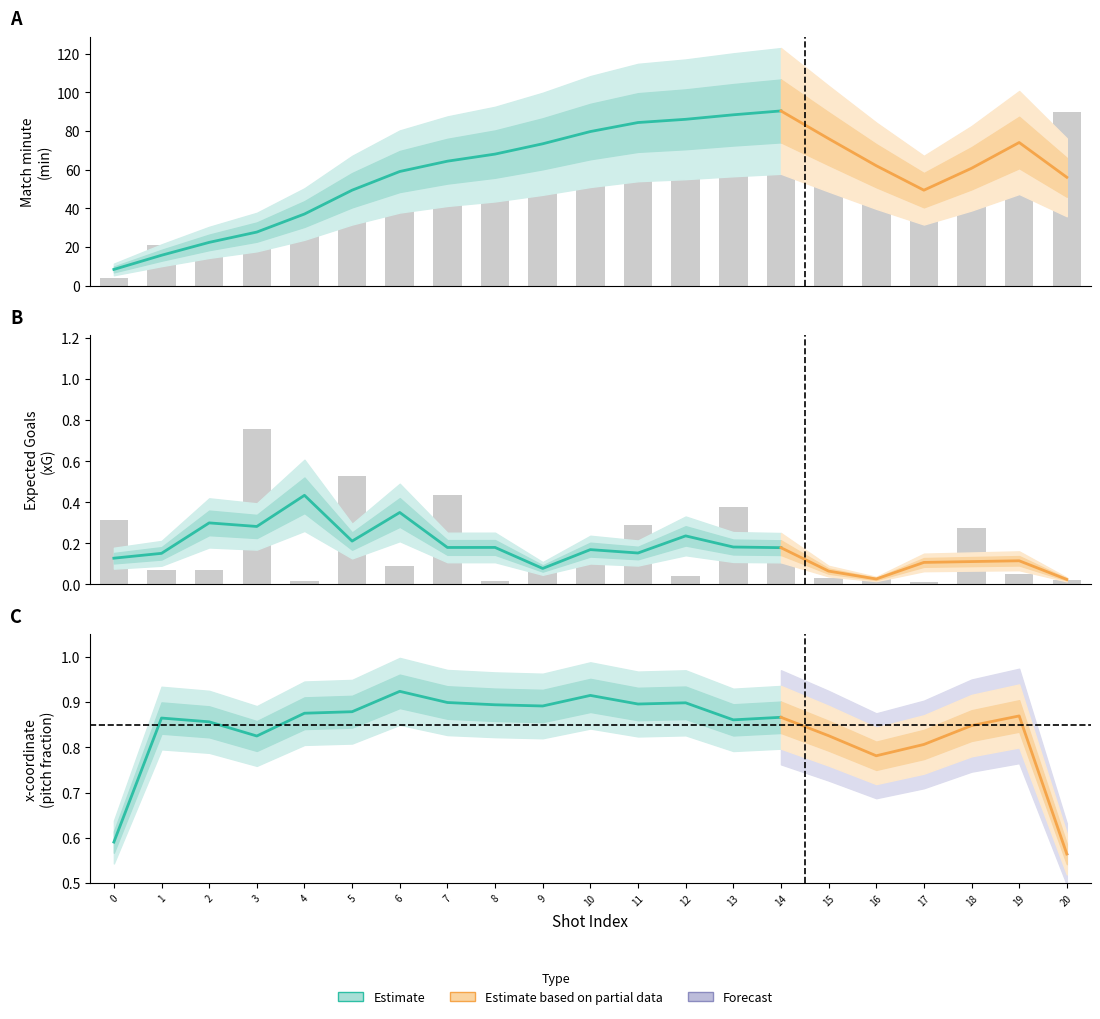

What is the difference between the maximum and minimum values in the xG series?

0.7